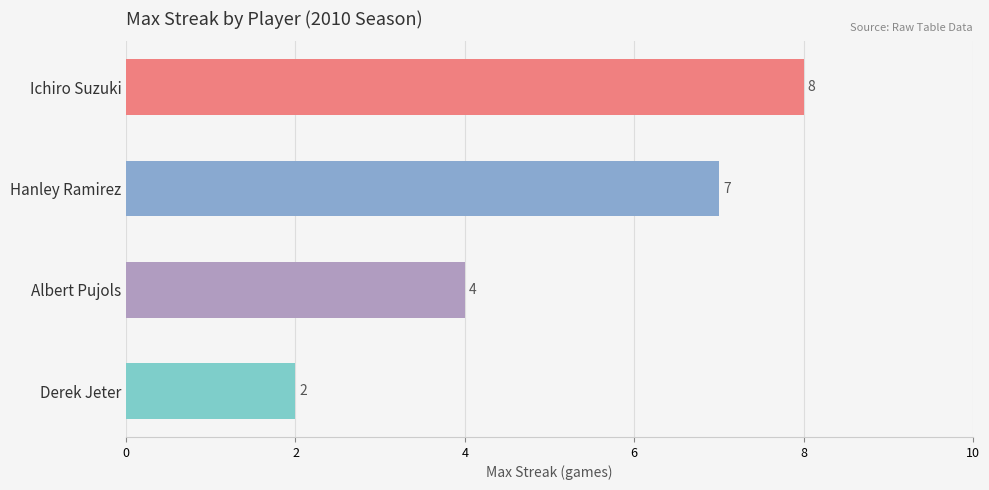

What is the difference between the second highest and second lowest values?

3